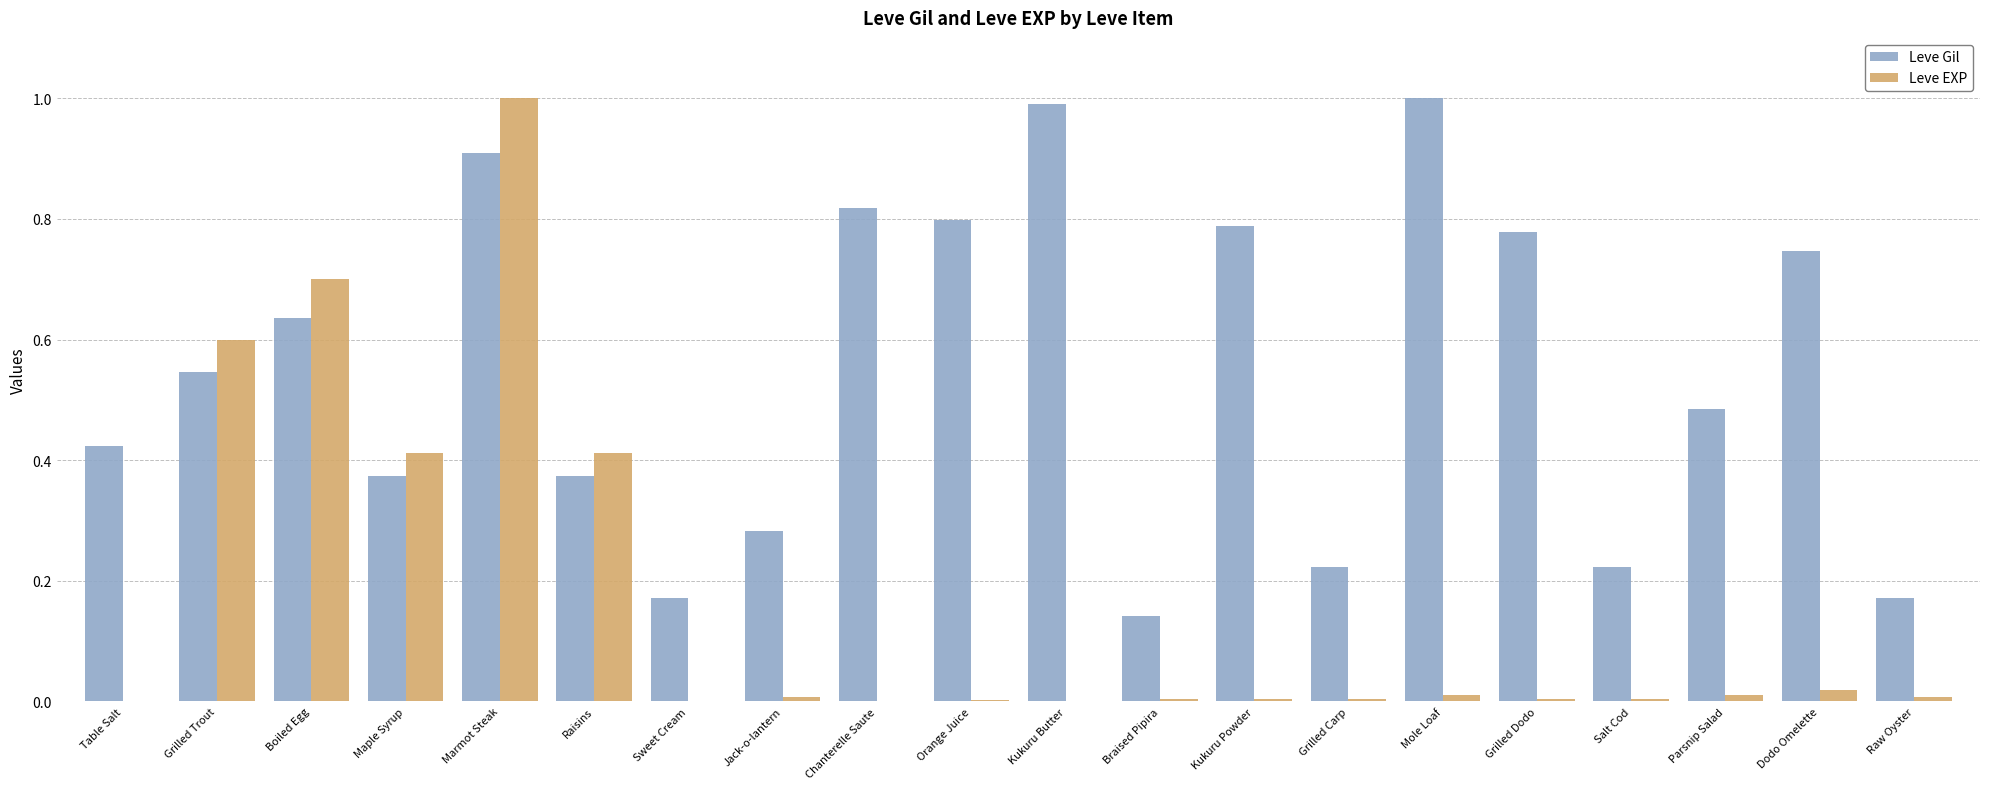

Does the chart contain stacked bars?

No